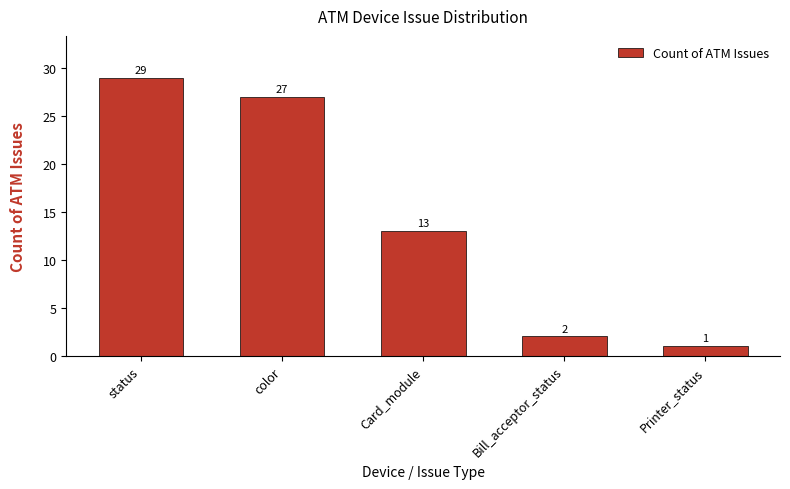

Reading right to left, what are all the values shown in this chart?

1	2	13	27	29